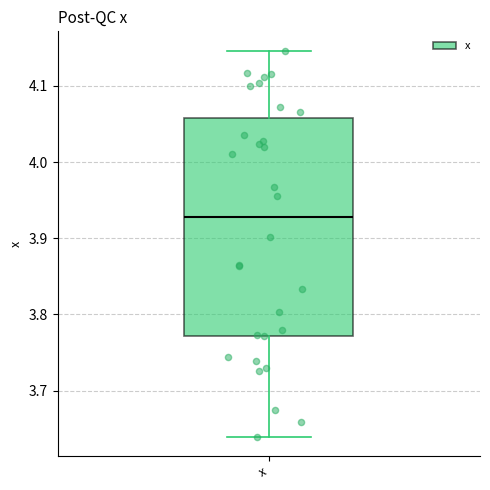

Read this box plot against the y-axis: the position of the median line, the range covered by the box, and the ends of both whiskers. The values are not printed on the chart, so give them approximately, as read against the axis.

median 3.93, box 3.77 to 4.06, whiskers 3.64 to 4.15